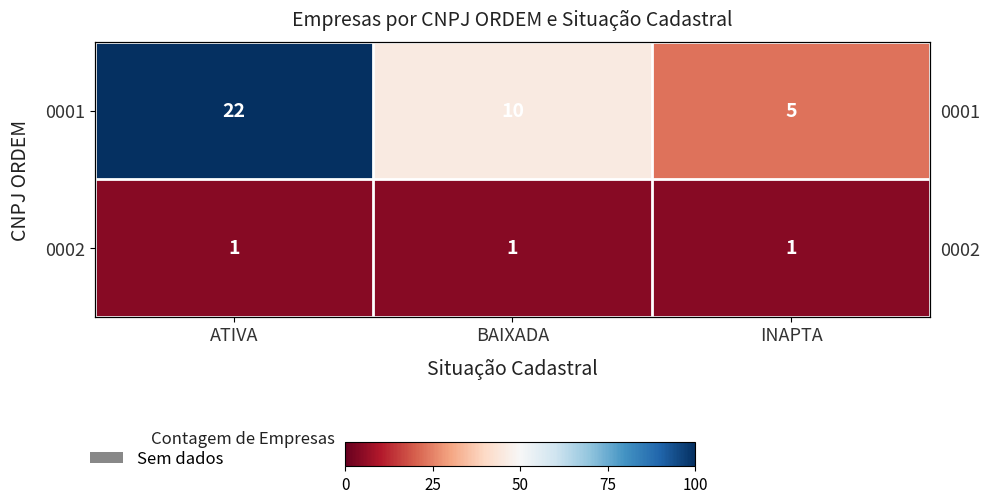

Rank the series by their average value, from highest to lowest.

0001, 0002